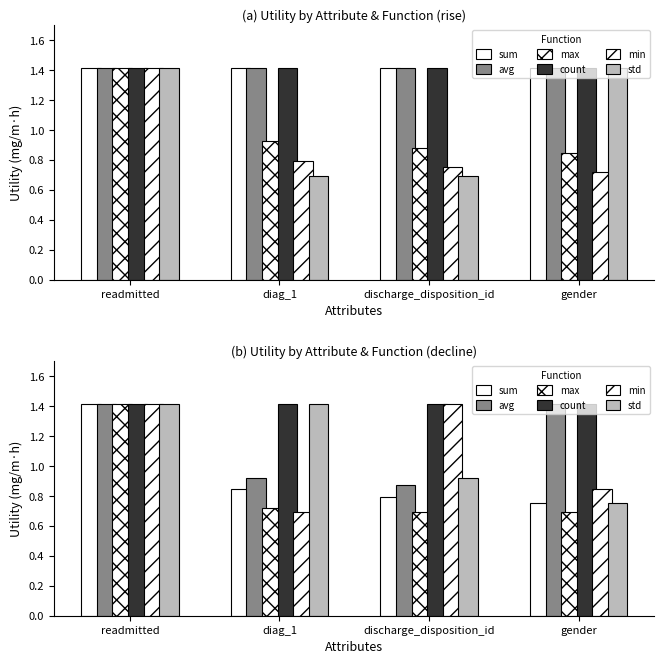

What is the smallest value displayed?

0.7